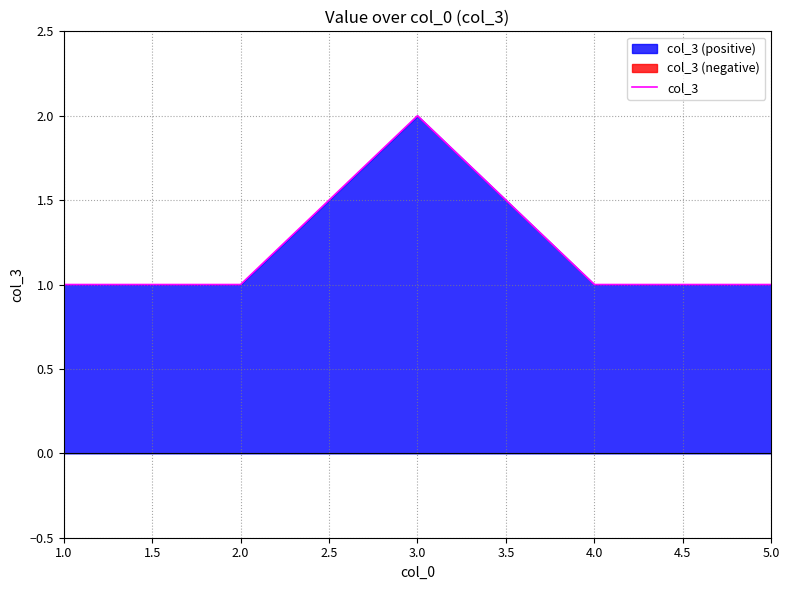

What is the maximum value shown in the chart?

2